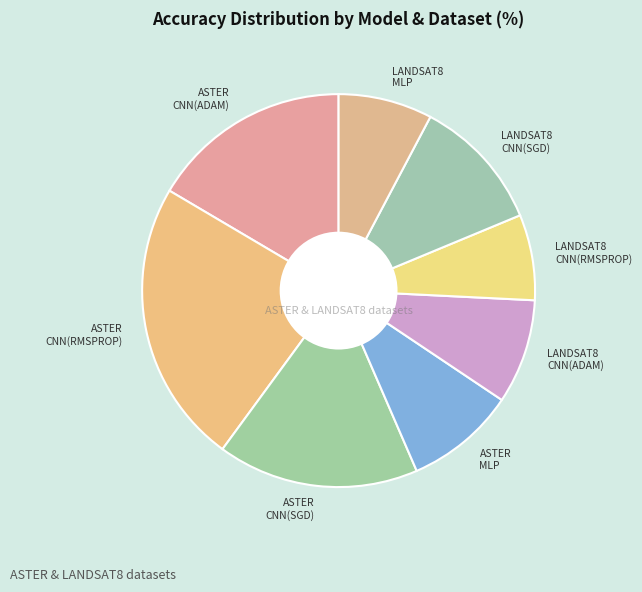

Does any single category account for the majority?

No